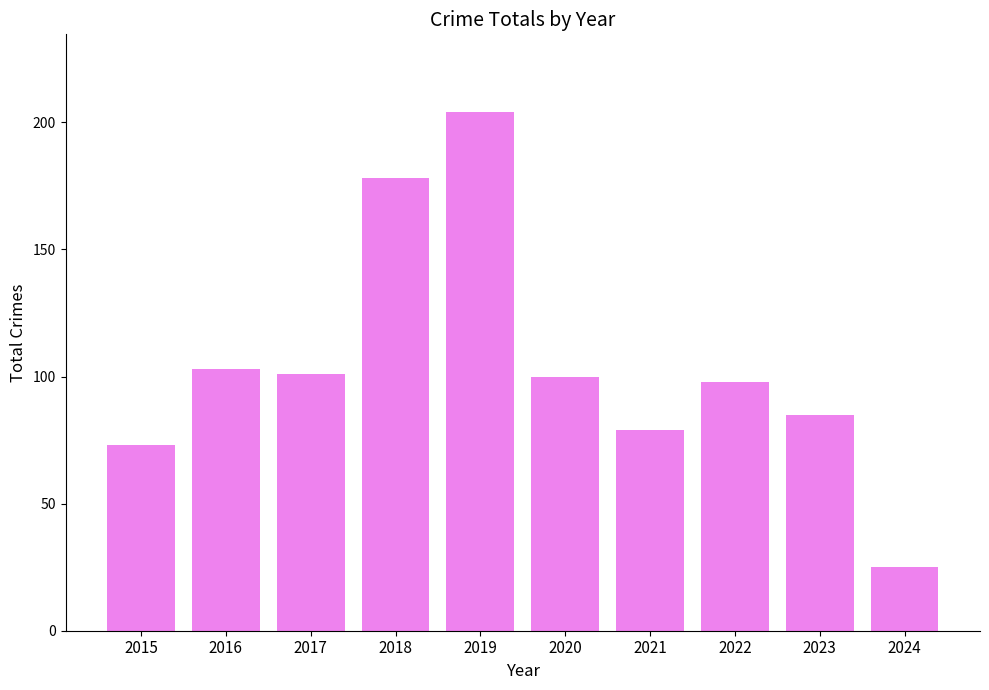

What is the change in value from 2019 to 2022?

-106